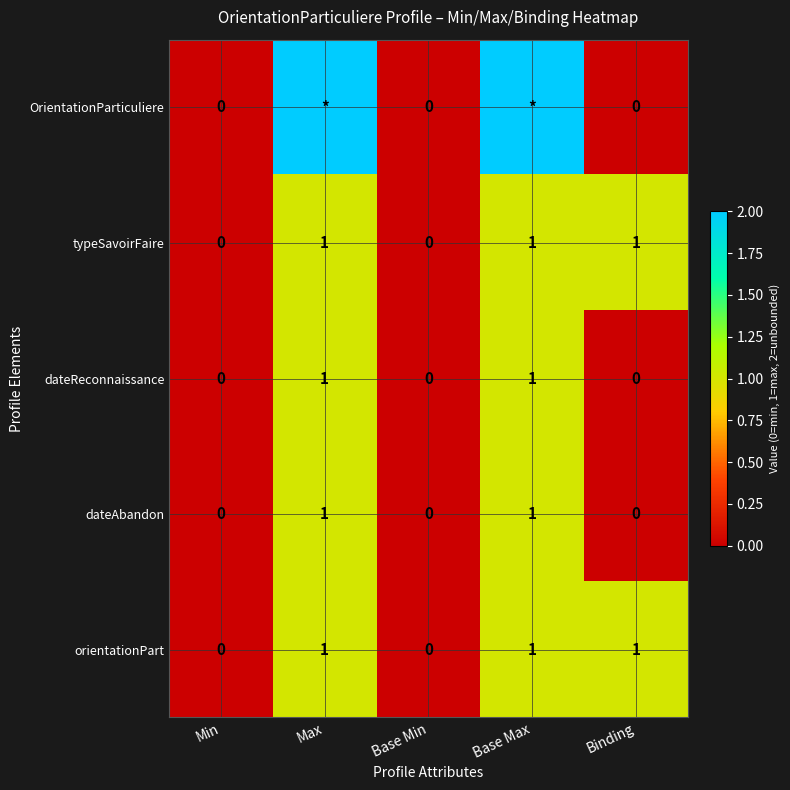

Is it true that orientationPart equals 1 at Base Max?

True